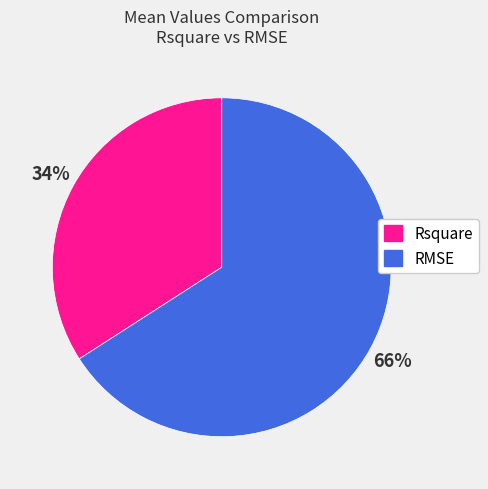

Which category has the biggest portion of the pie?

RMSE